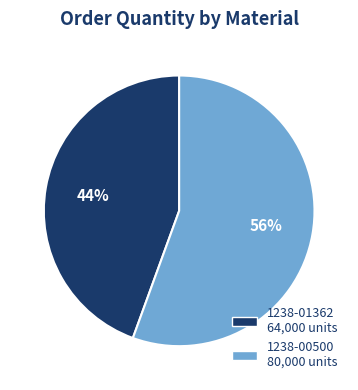

Is there any slice that represents more than half of the pie?

Yes